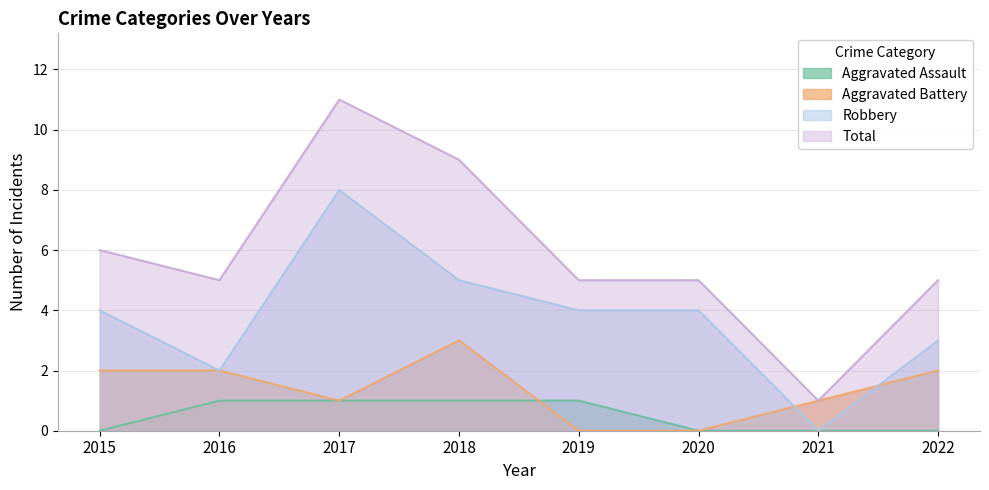

Rank the categories by Aggravated Assault value from highest to lowest.

2016, 2017, 2018, 2019, 2015, 2020, 2021, 2022